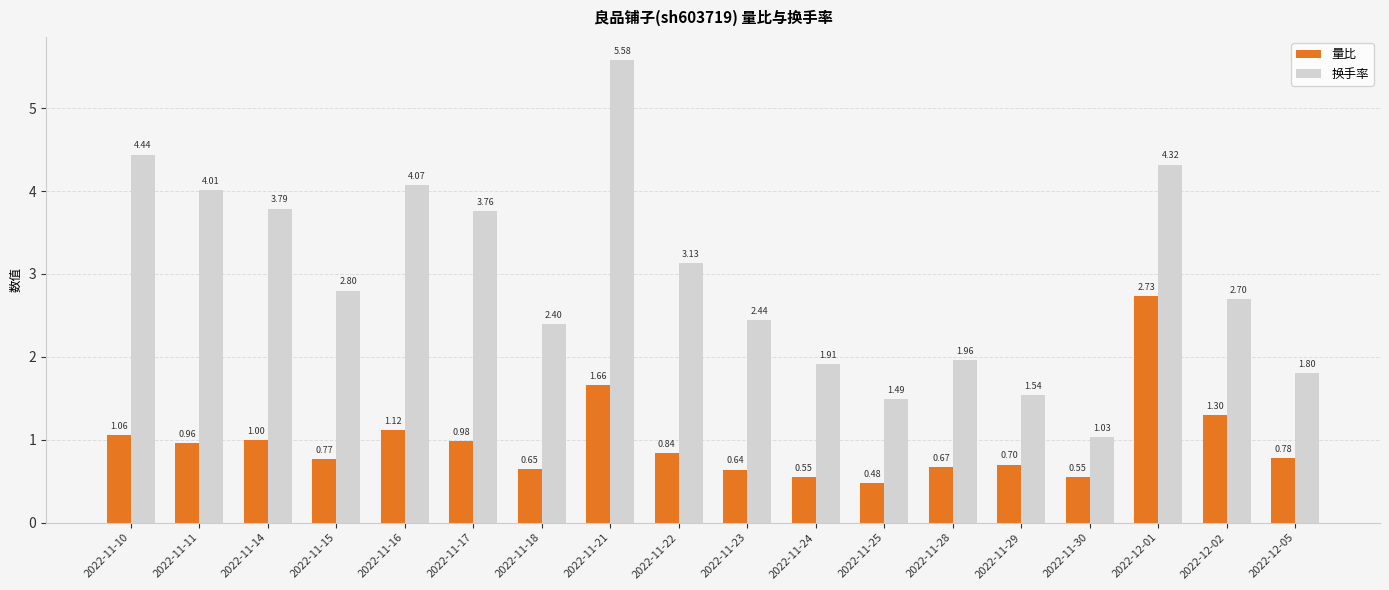

What is the label of the 4th bar from the right?

2022-11-30